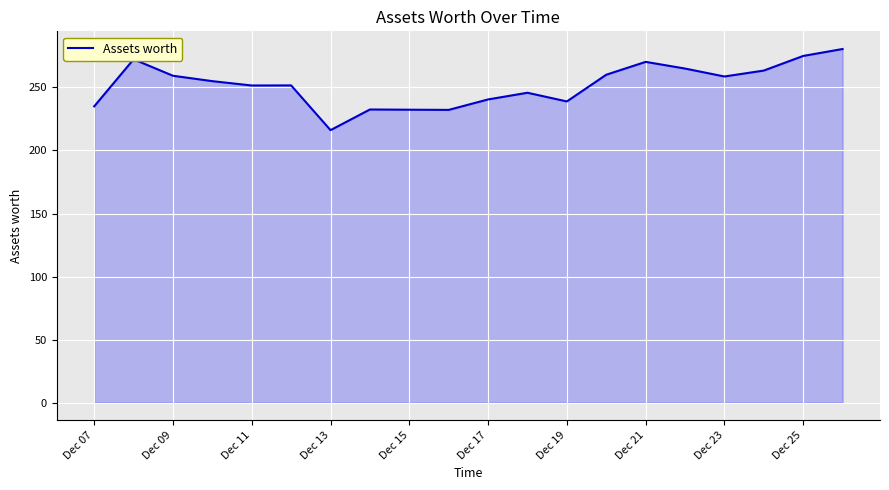

What is the maximum value shown in the chart?

280.5